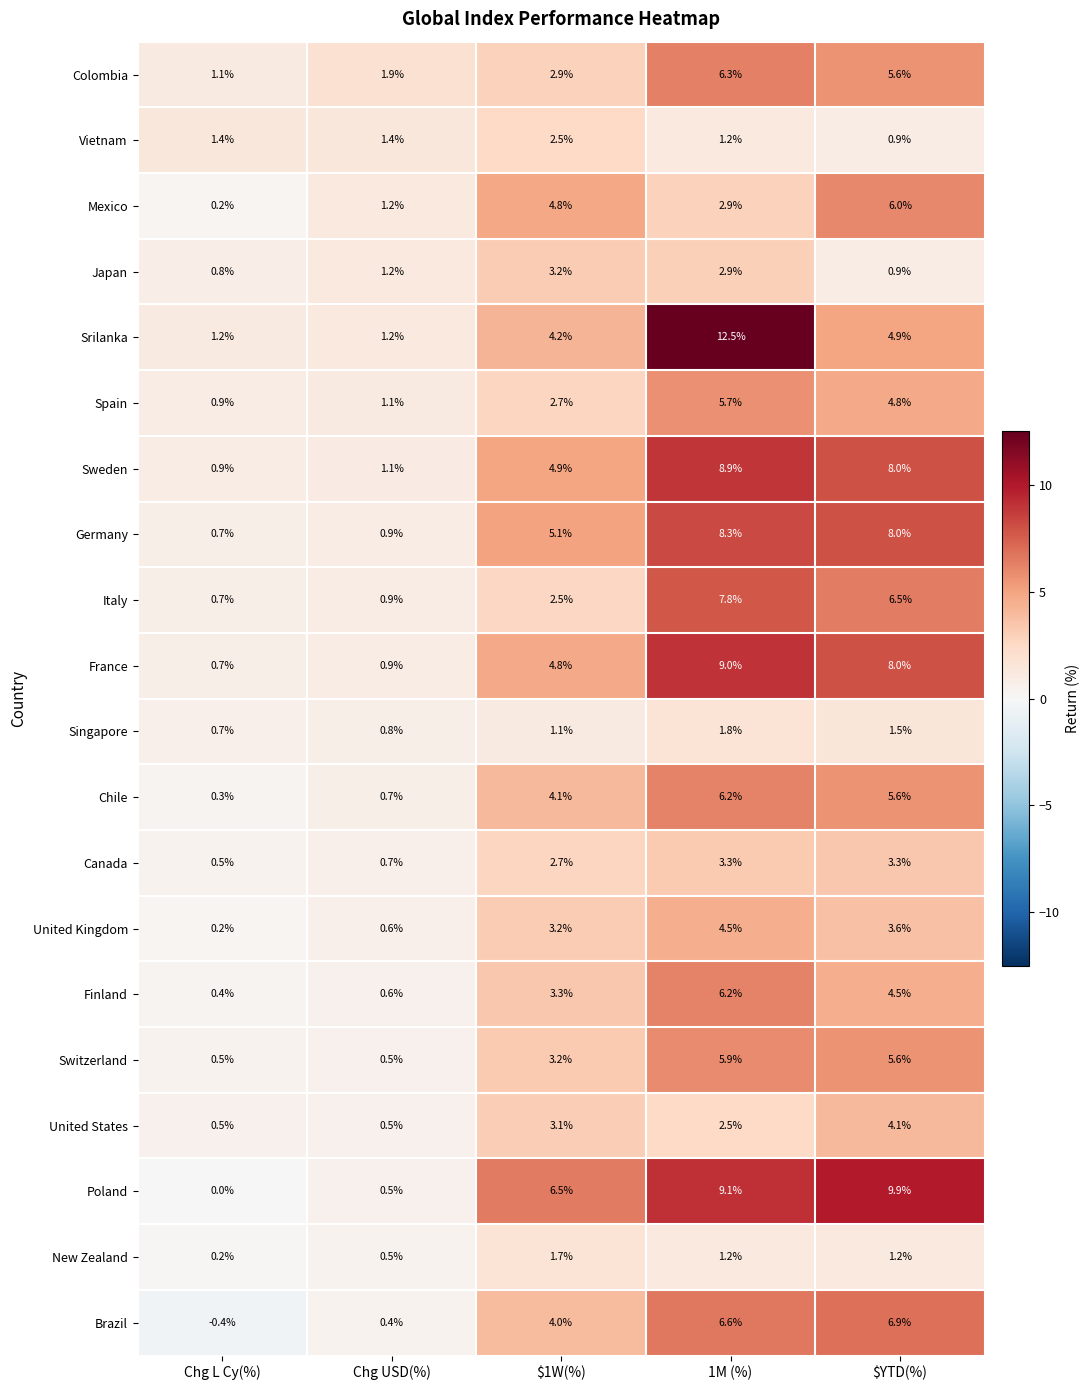

What is the spread (max minus min) of values at $YTD(%)?

9.0